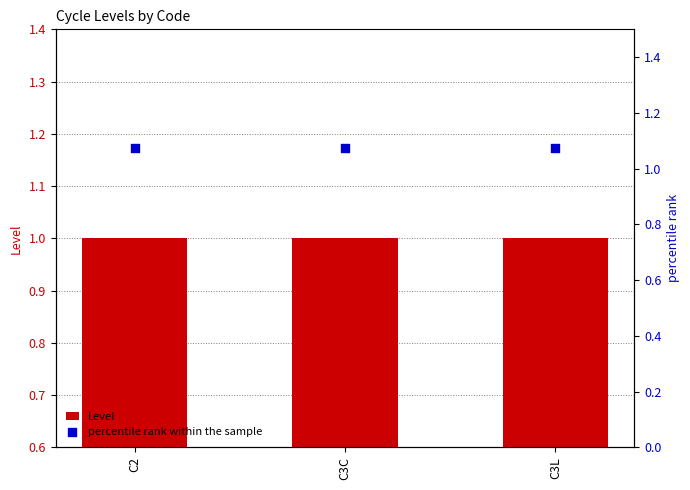

What are all the series names shown in the legend?

Level, percentile rank within the sample